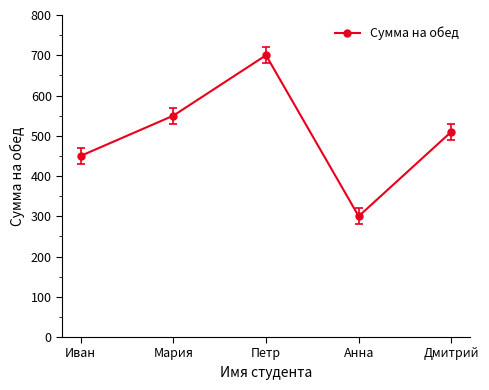

List the labels in order of value, smallest first.

Анна, Иван, Дмитрий, Мария, Петр